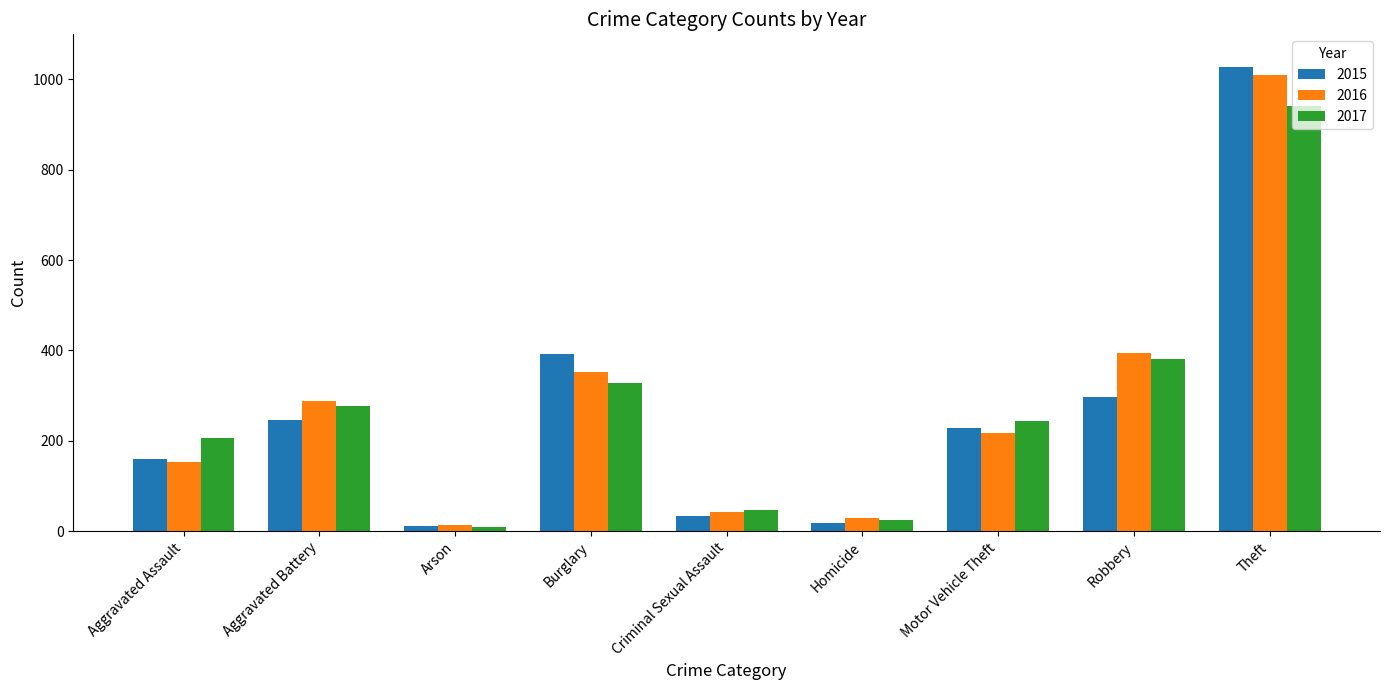

At which category is the sum across all series the highest?

Theft